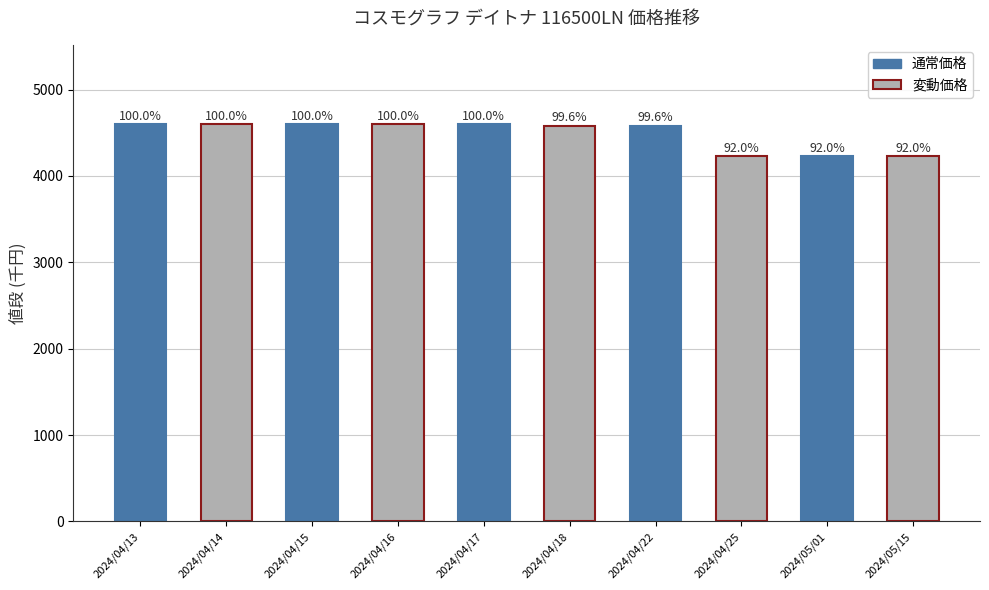

What is the change in value from 2024/04/17 to 2024/04/25?

-370